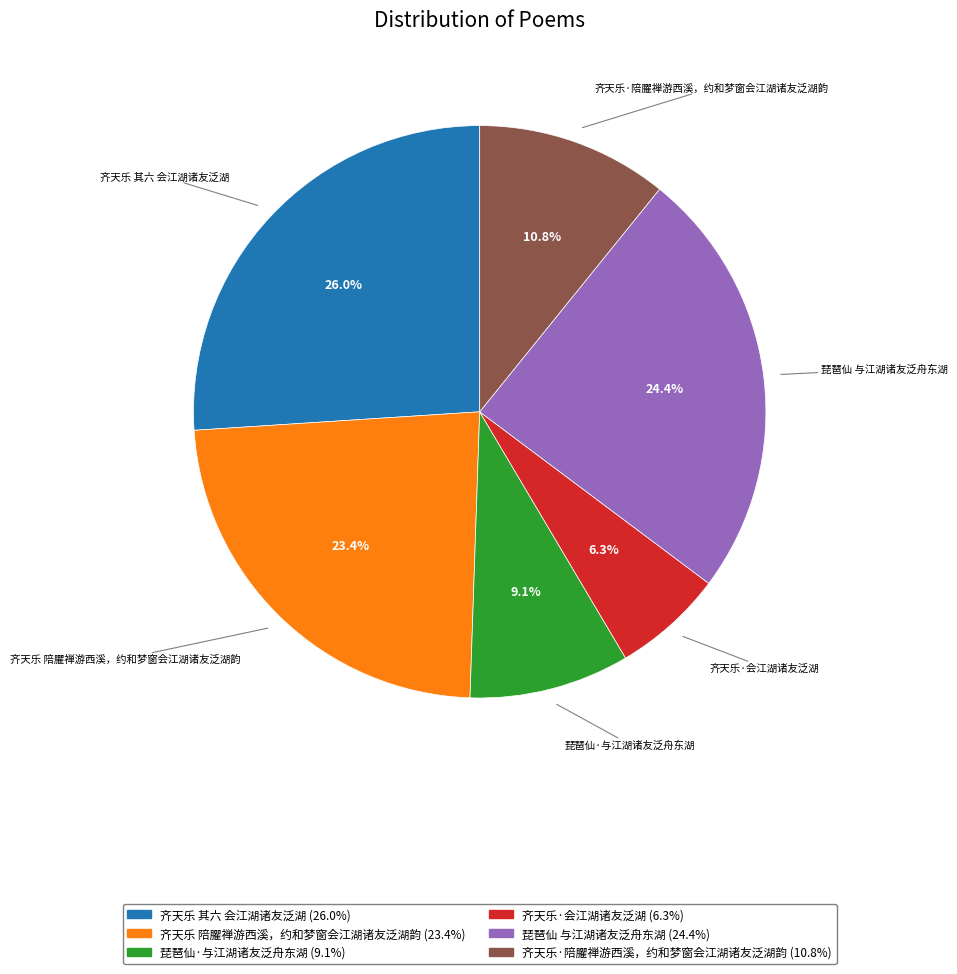

The 齐天乐·会江湖诸友泛湖 slice represents 1% of the pie. True or false?

False